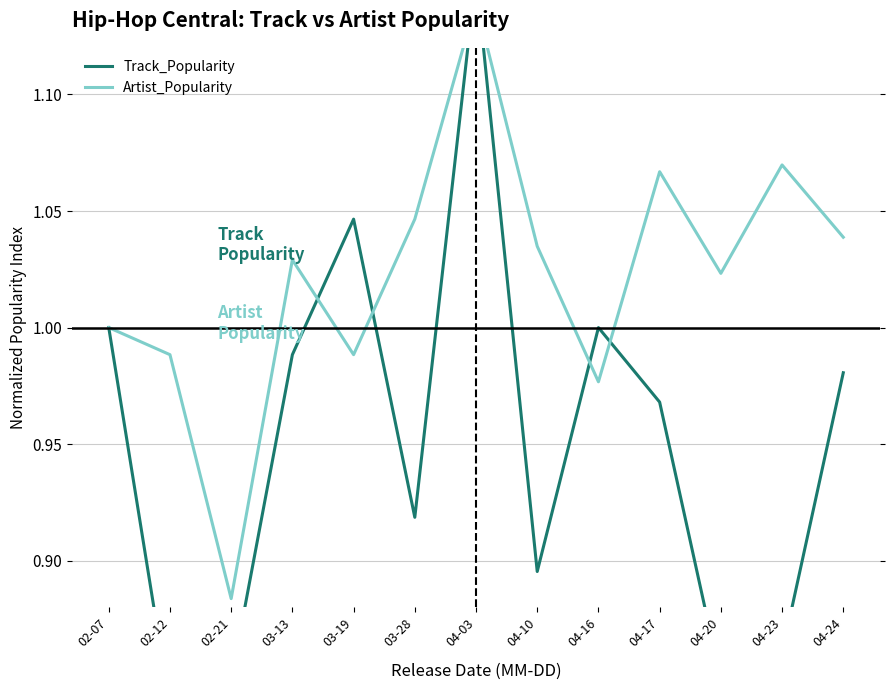

True or false: Track_Popularity and Artist_Popularity cross at least once.

True